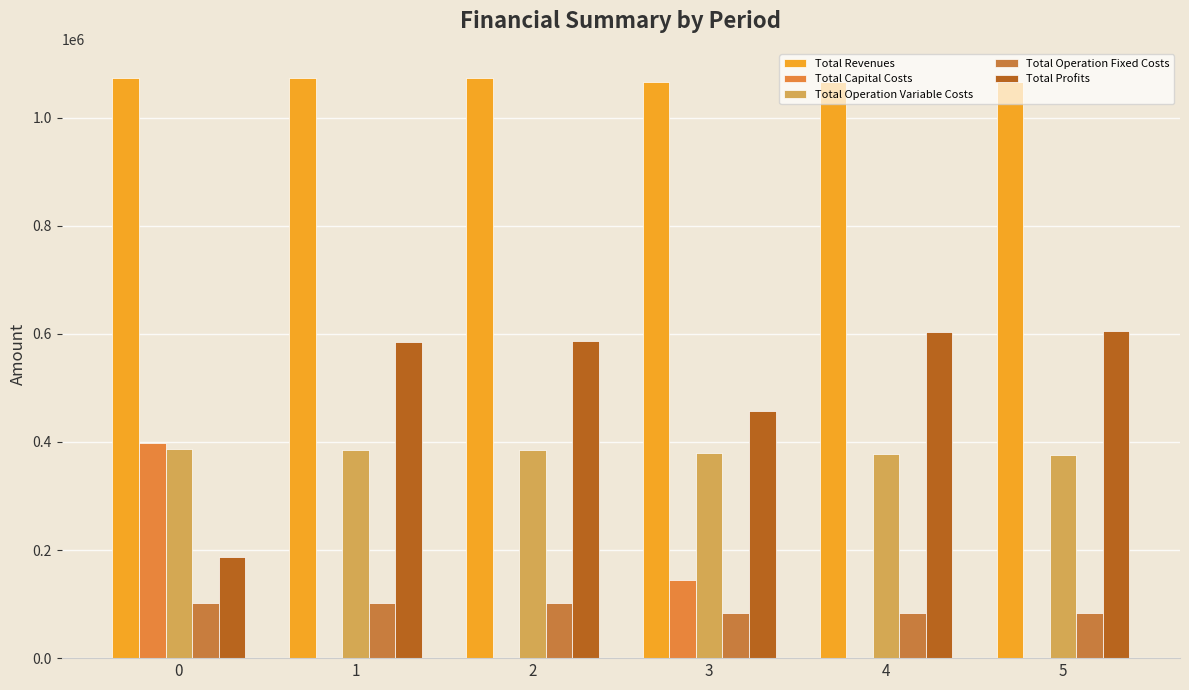

What is the value of the Total Profits bar at the 3rd from the left?

586681.2